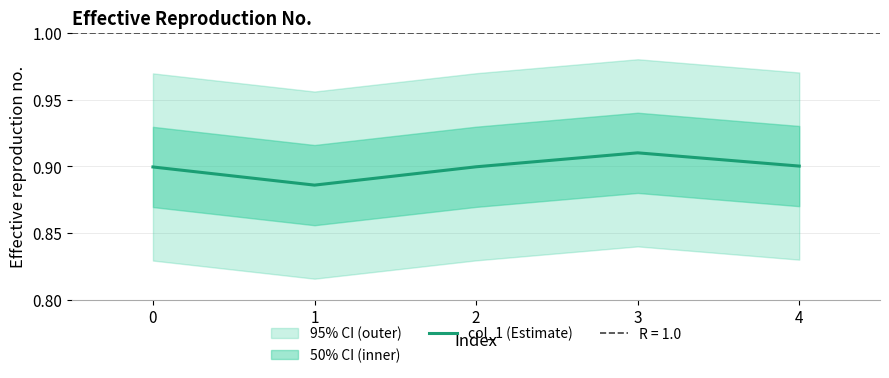

Which category has the lowest value across all series?

1